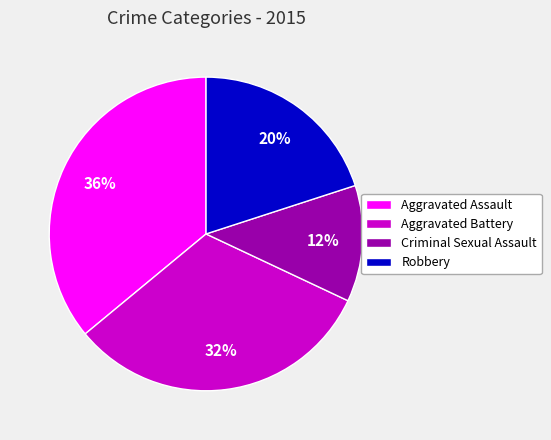

To the nearest percent, what is the difference between the largest and smallest slice percentages?

24%